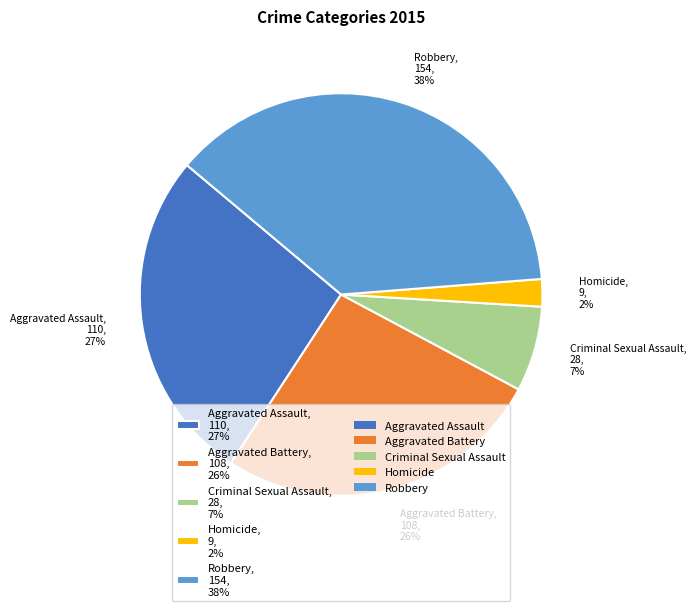

What is the ratio of the value at Aggravated Assault to the value at Robbery?

0.7